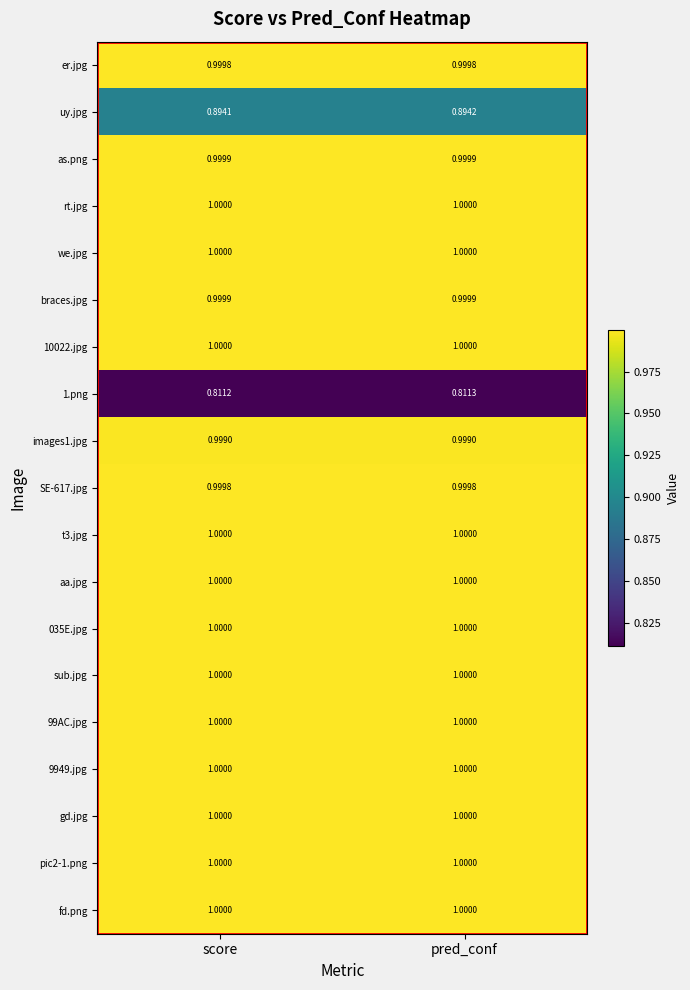

What is the spread (max minus min) of values at pred_conf?

0.2